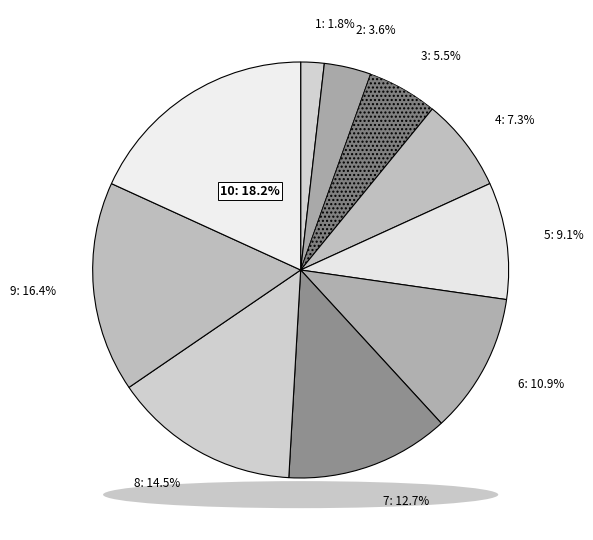

What is the largest slice in the pie chart?

10: 18.2%